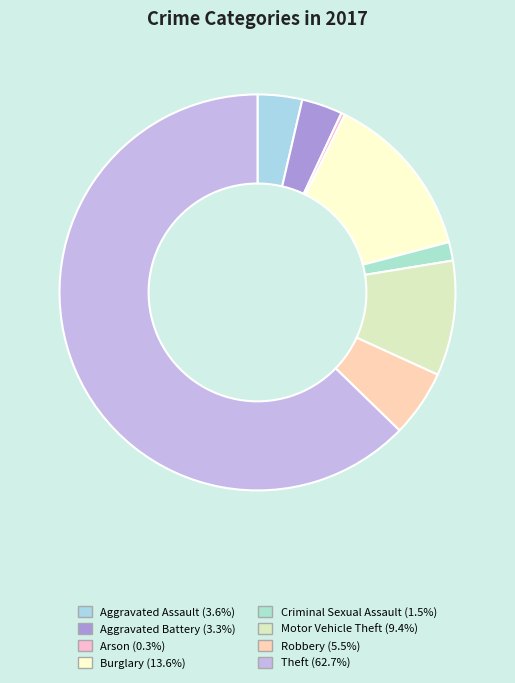

Count the number of slices in the pie.

8